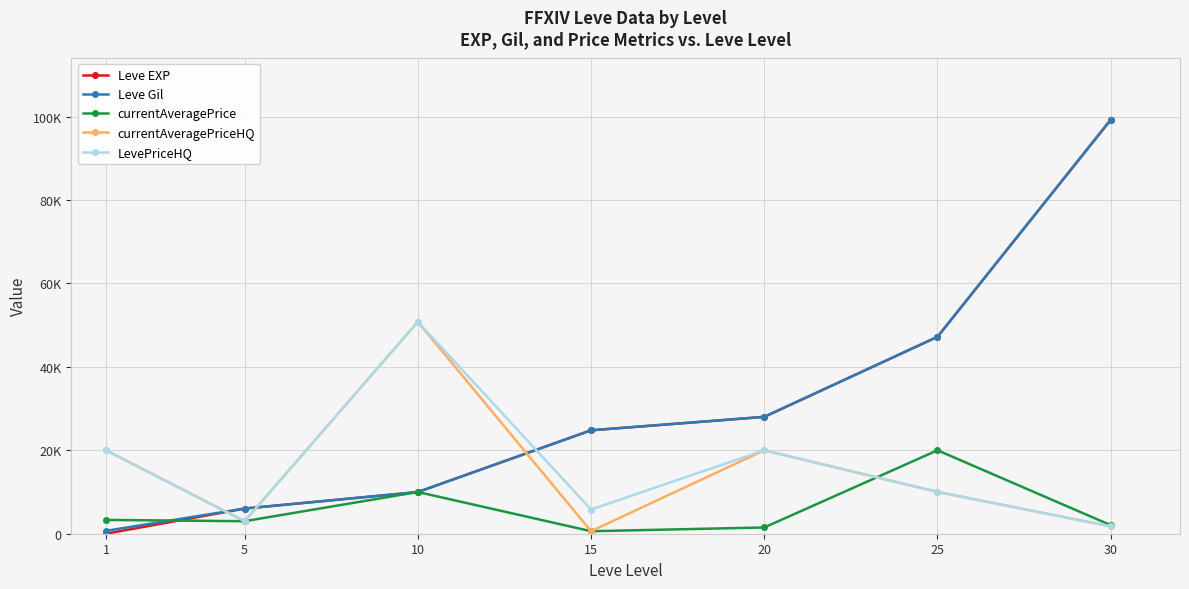

What are all the series names shown in the legend?

Leve EXP, Leve Gil, currentAveragePrice, currentAveragePriceHQ, LevePriceHQ